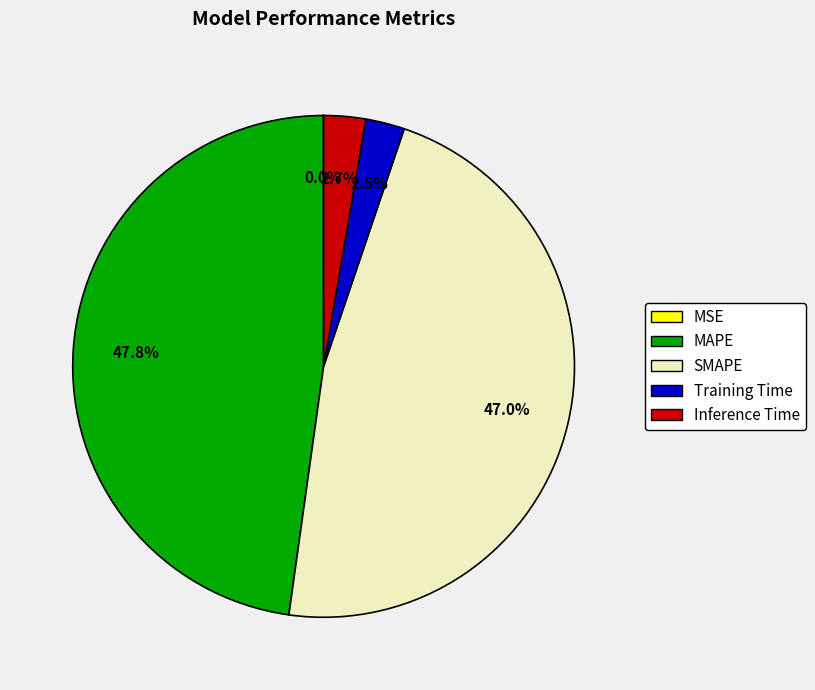

How much of the chart is everything except Inference Time?

97.3%